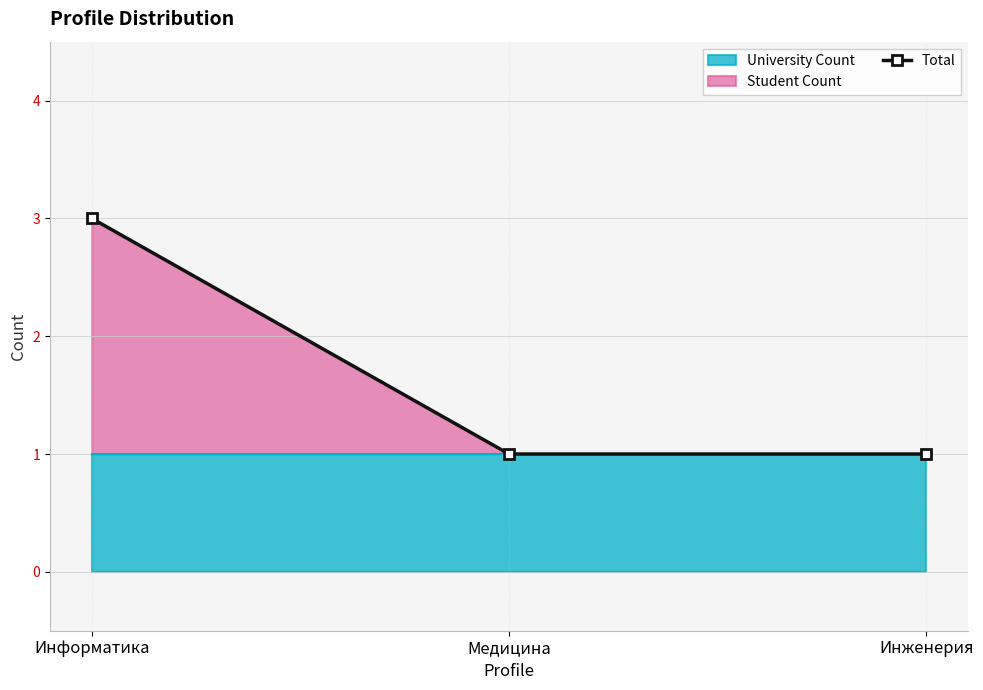

Is it true that the value at Информатика is 1?

False